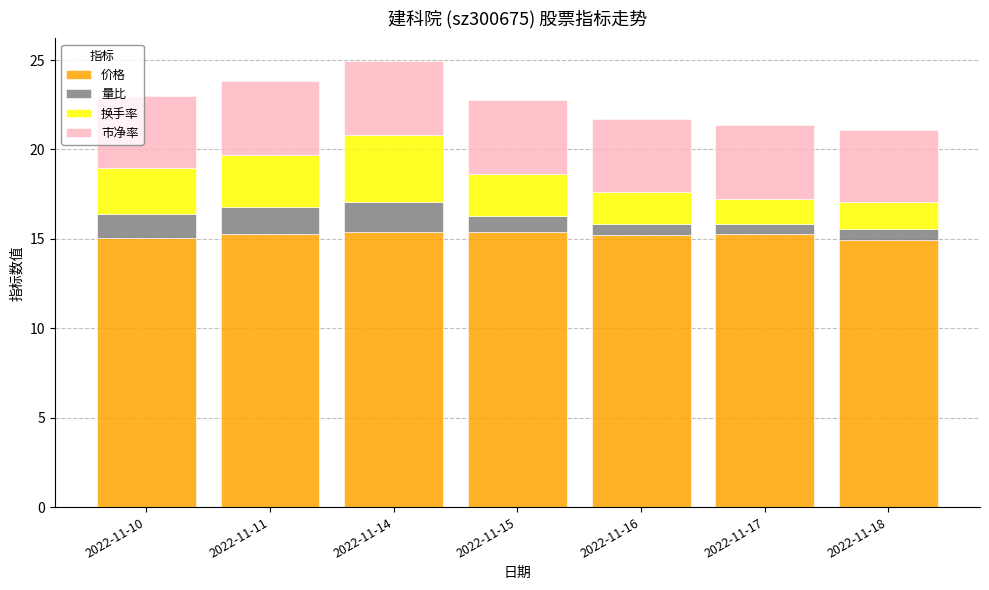

What is the total value across all series at 2022-11-15?

22.8